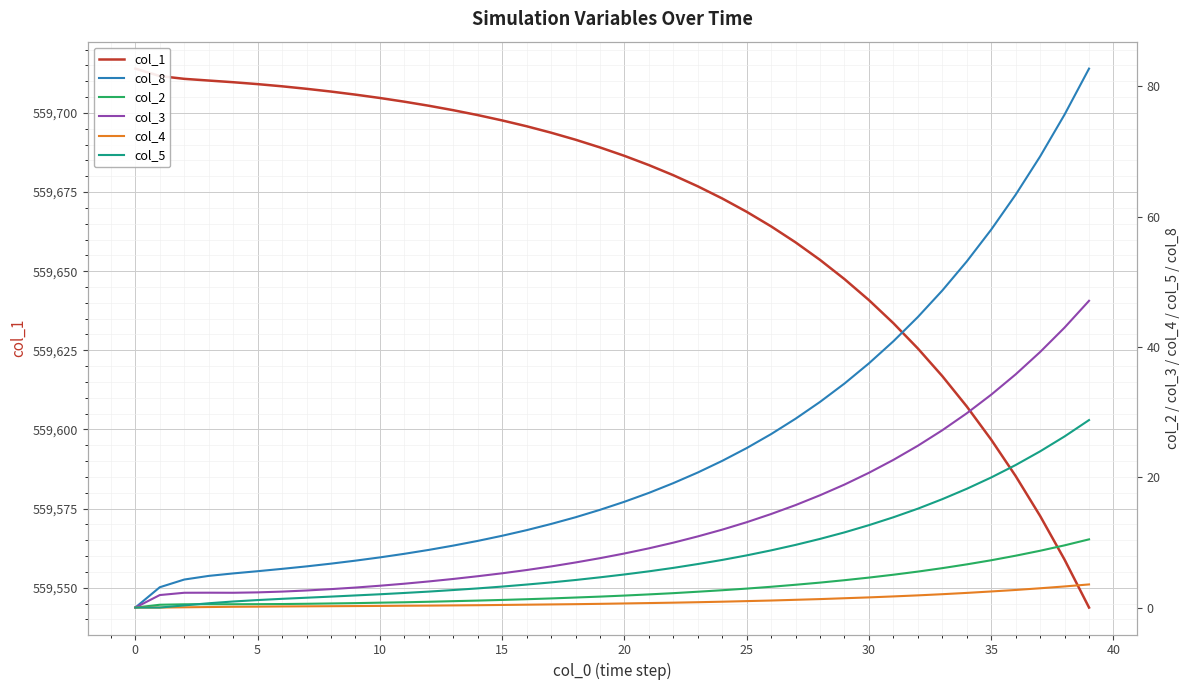

How many values in the col_2 series are below 1?

14